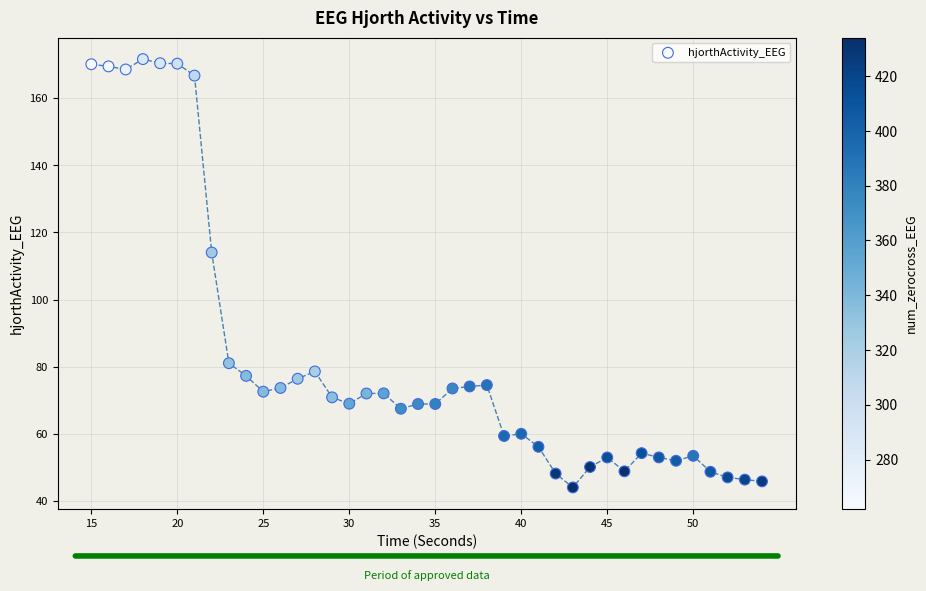

What Y value in the scatter plot is closest to 107?

114.0